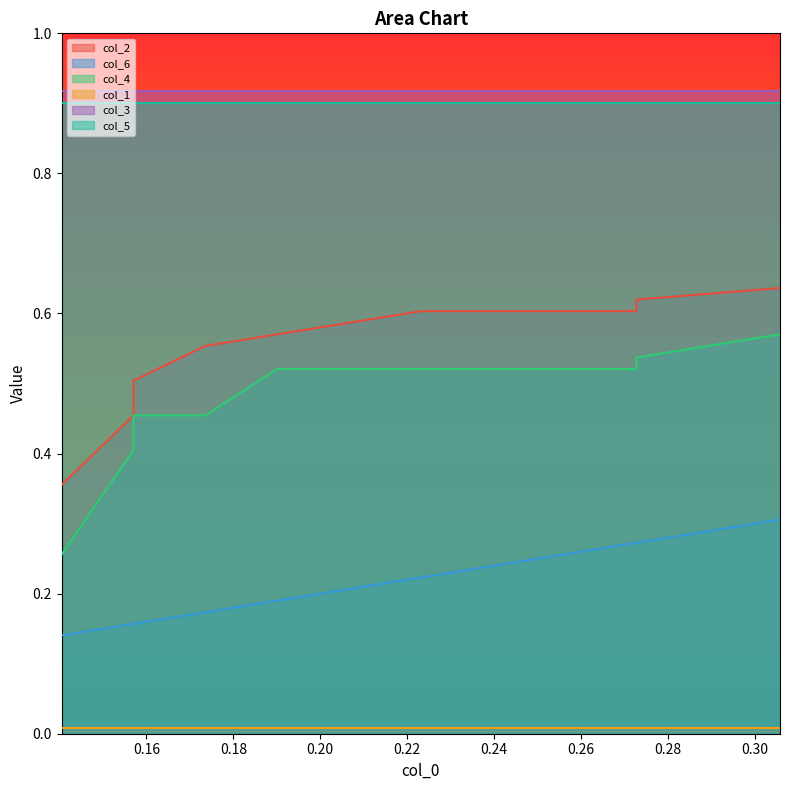

Between 0.20 and 0.30, which series saw the biggest shift?

col_6